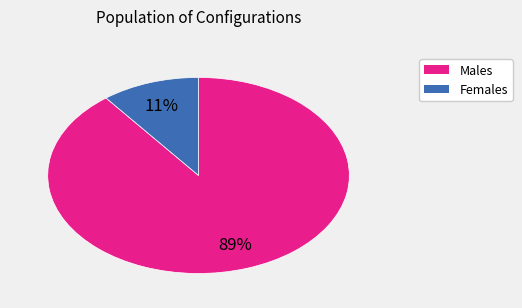

Which has a higher value, Females or Males?

Males